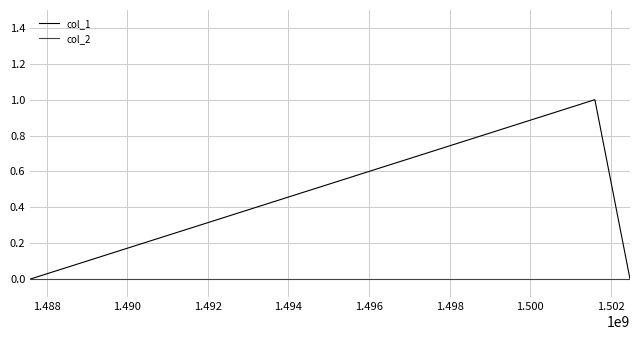

Which series has the widest spread of values?

col_1